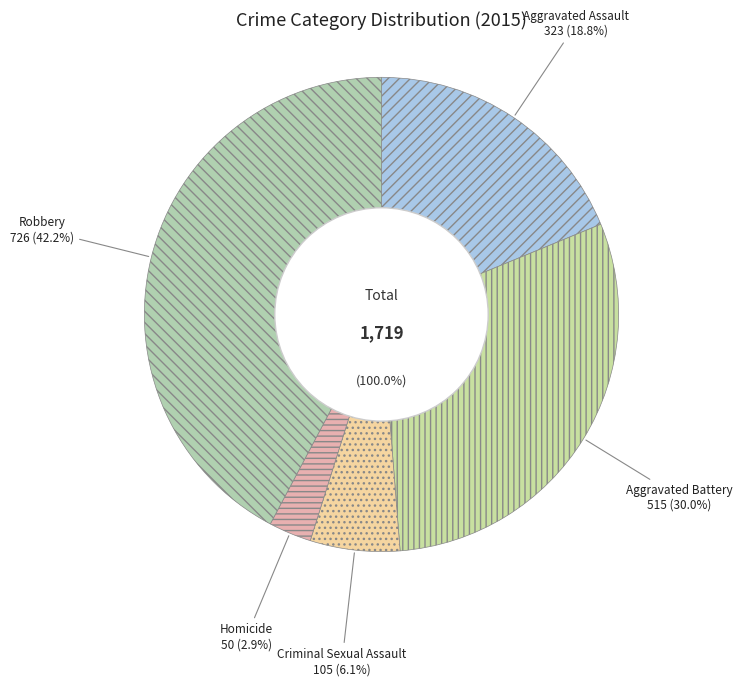

Does Homicide account for over 50% of the chart?

No